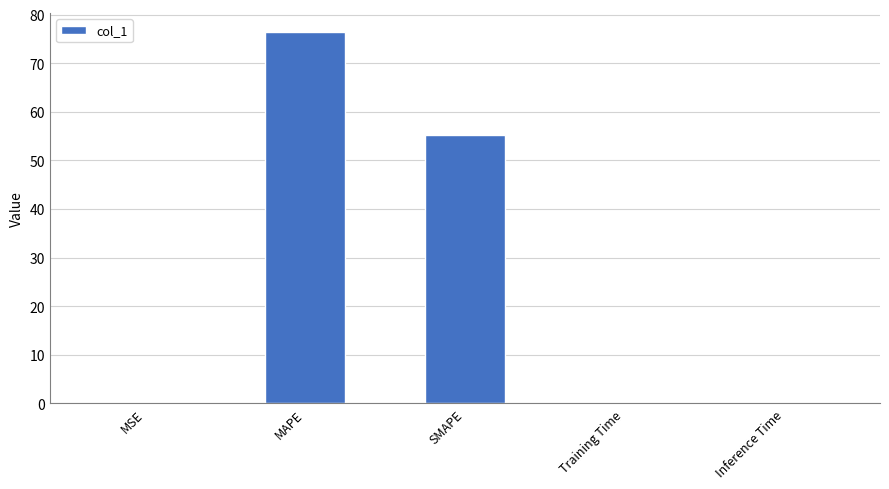

Between MAPE and Training Time, which is larger?

MAPE